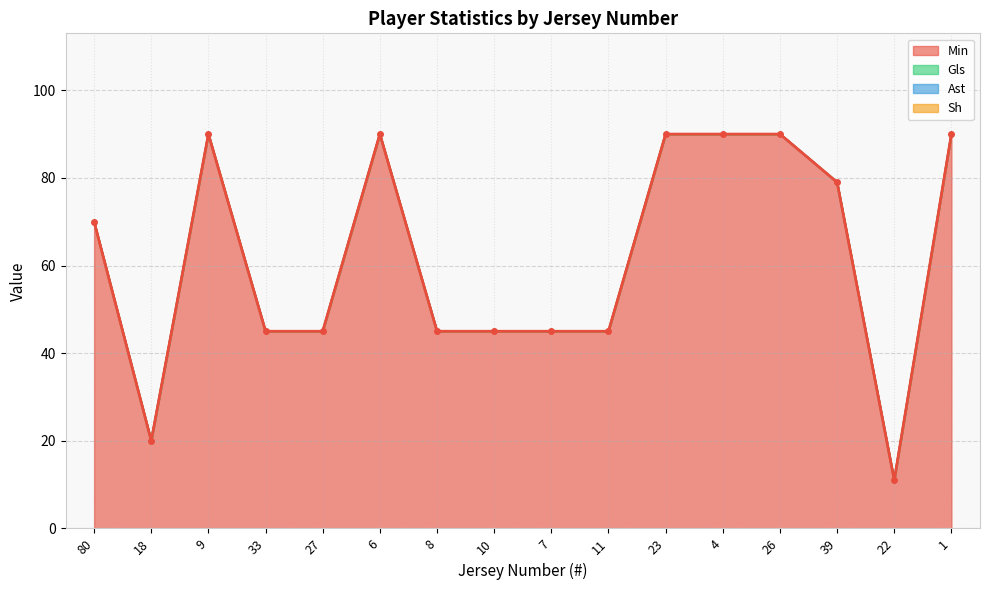

True or false: Gls has a value of 0 at 1.

True